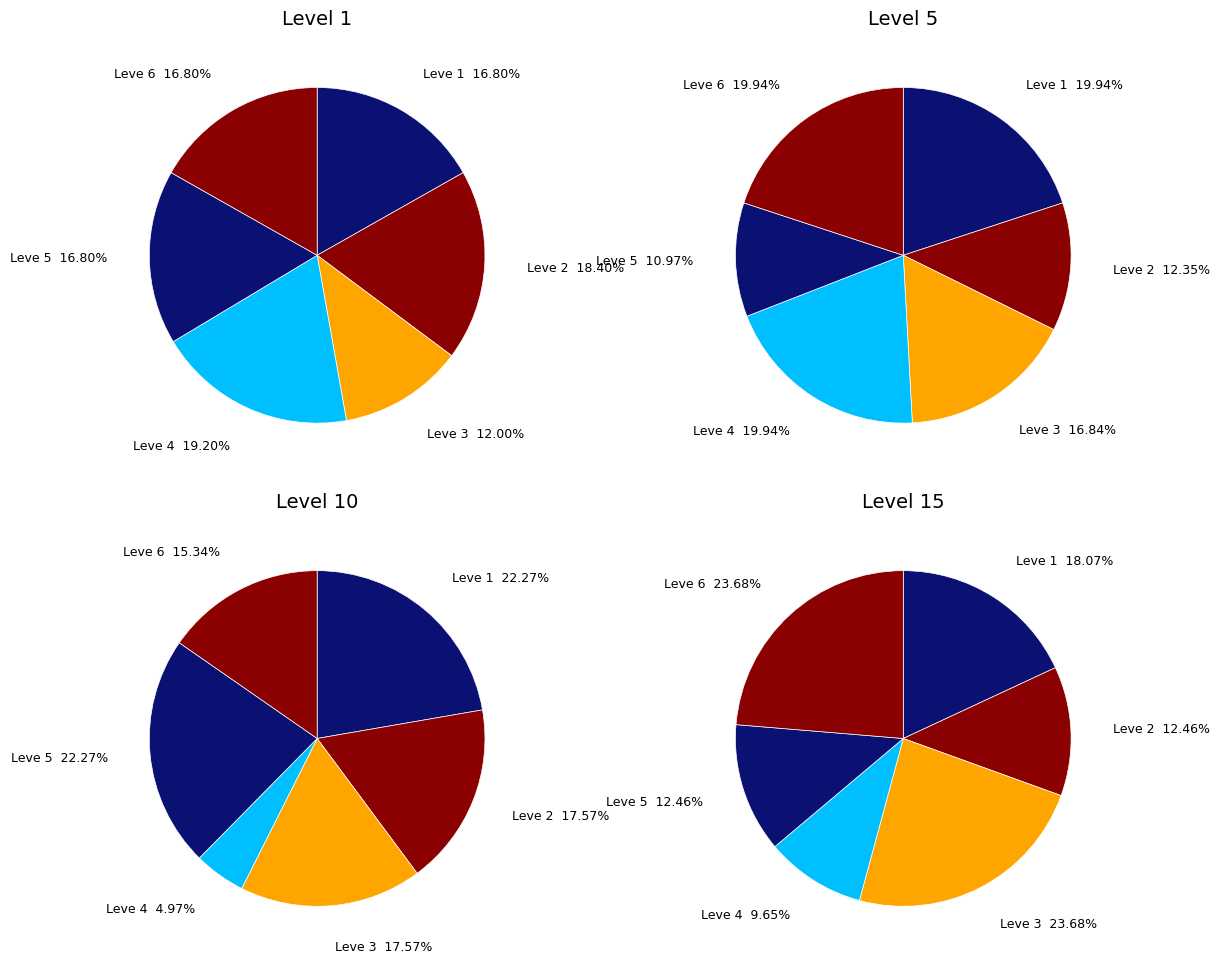

To the nearest percent, what is the combined percentage of 4 and Level 5?

40%